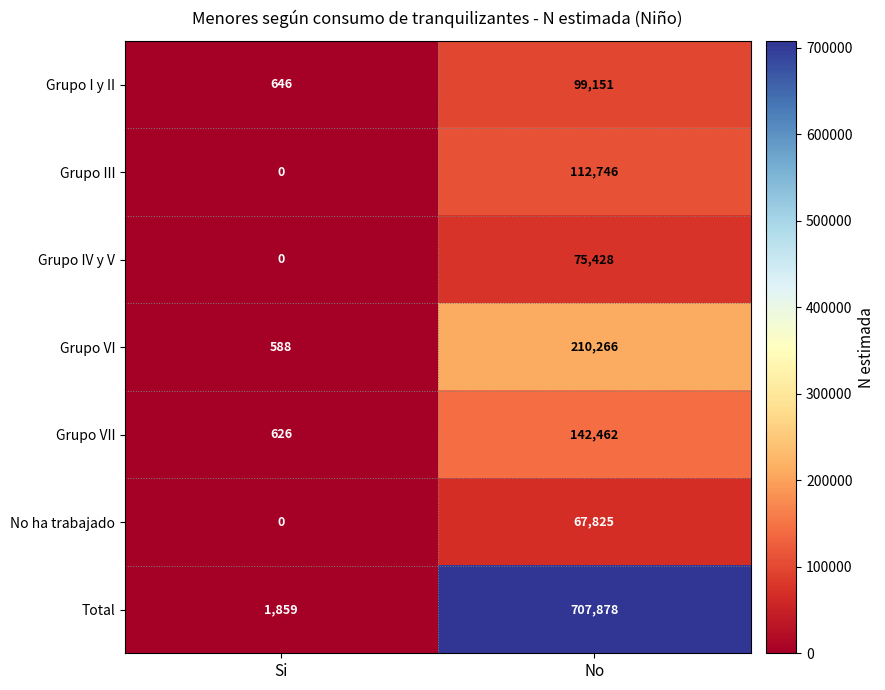

Reading left to right, extract all data points from this chart.

Grupo I y II: Si=646	No=99151
Grupo III: Si=0	No=112746
Grupo IV y V: Si=0	No=75428
Grupo VI: Si=588	No=210266
Grupo VII: Si=626	No=142462
No ha trabajado: Si=0	No=67825
Total: Si=1859	No=707878